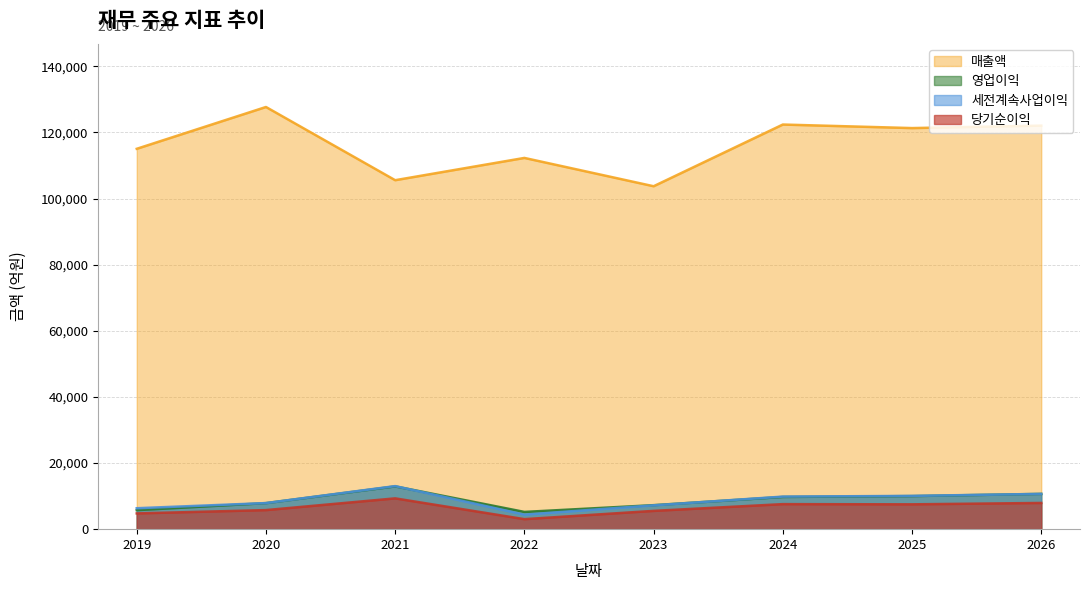

Which category has the highest value across all series?

2020